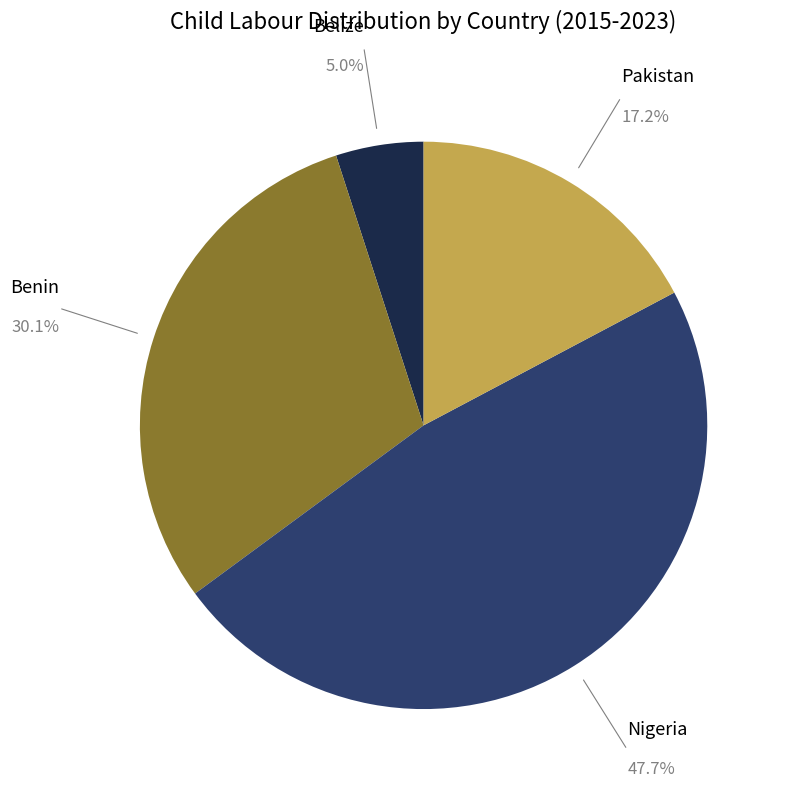

What is the ratio of the value at Nigeria to the value at Pakistan?

2.8